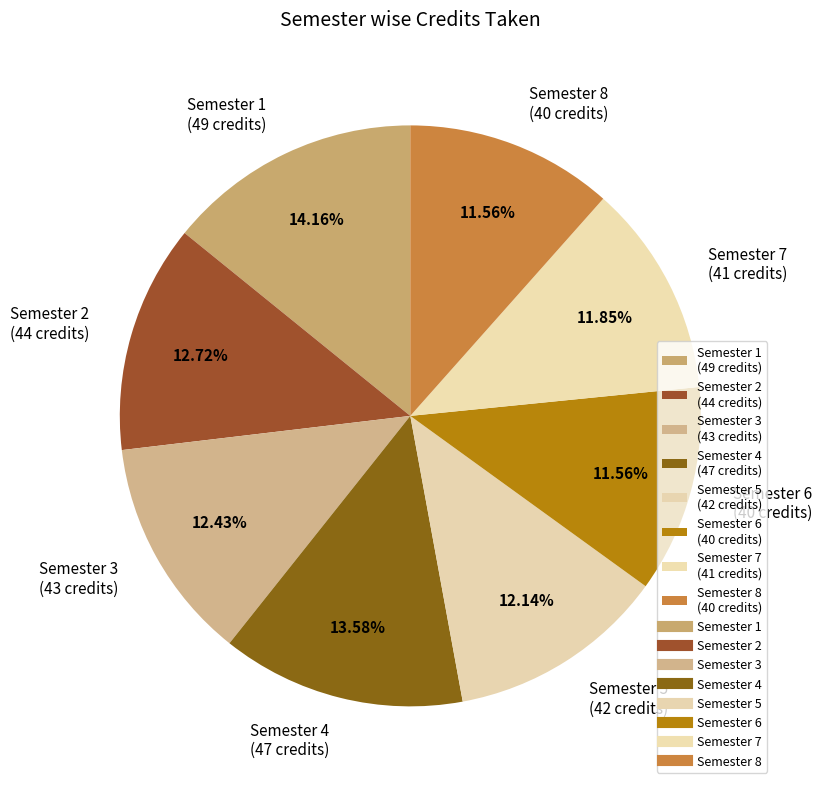

To the nearest percent, what portion does Semester 5 represent?

12%